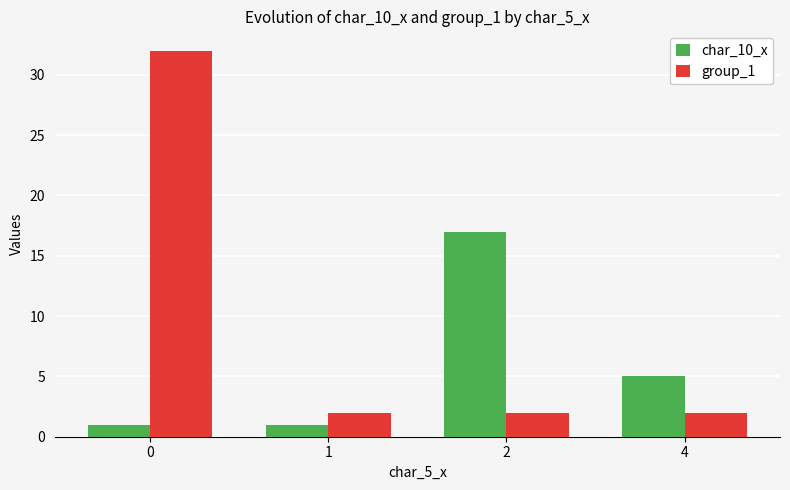

The value of char_10_x at 2 is 17. True or false?

True